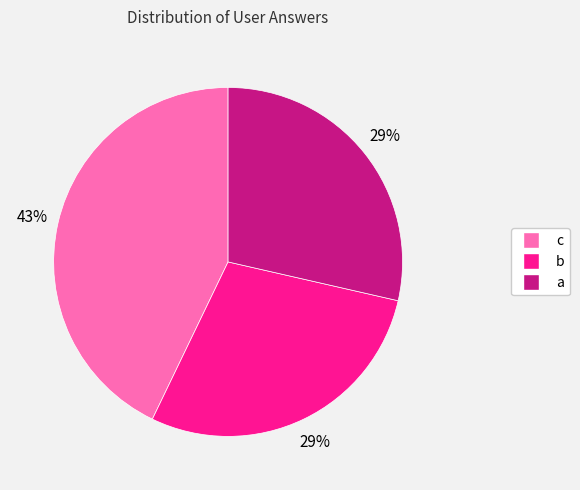

Which category has the biggest portion of the pie?

c